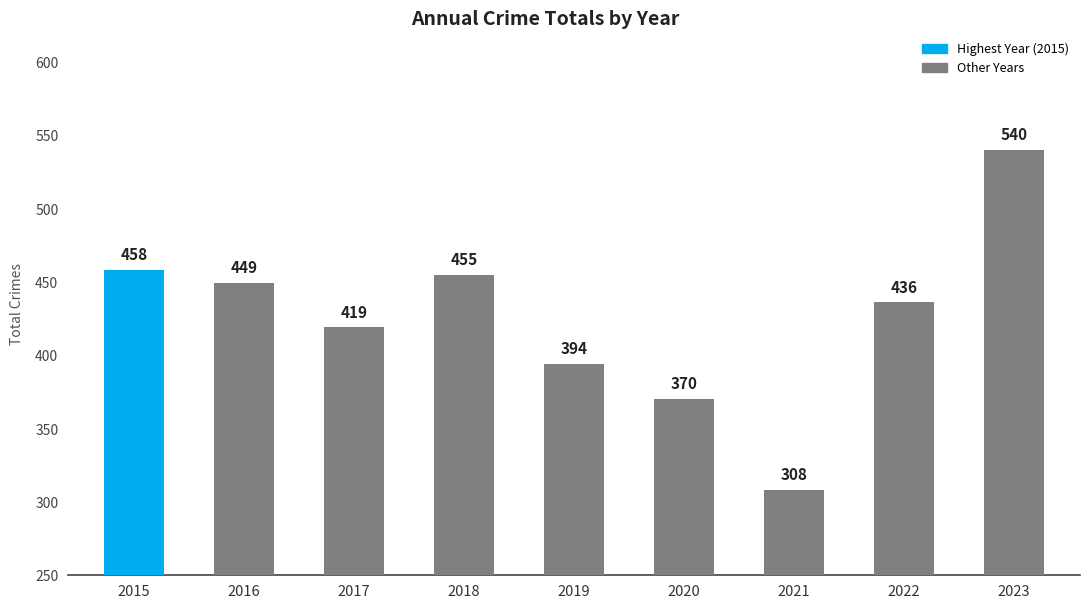

Rank the categories by value from highest to lowest.

2023, 2015, 2018, 2016, 2022, 2017, 2019, 2020, 2021